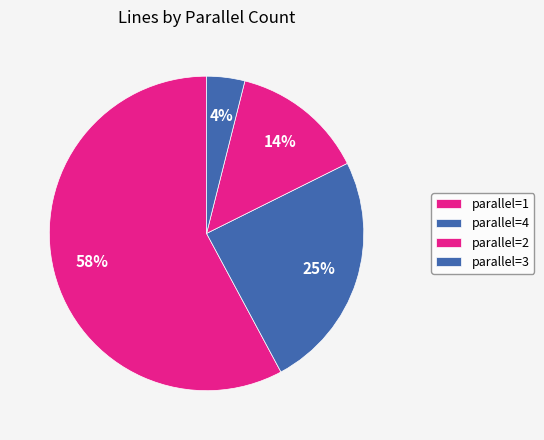

Which slice is the smallest?

3